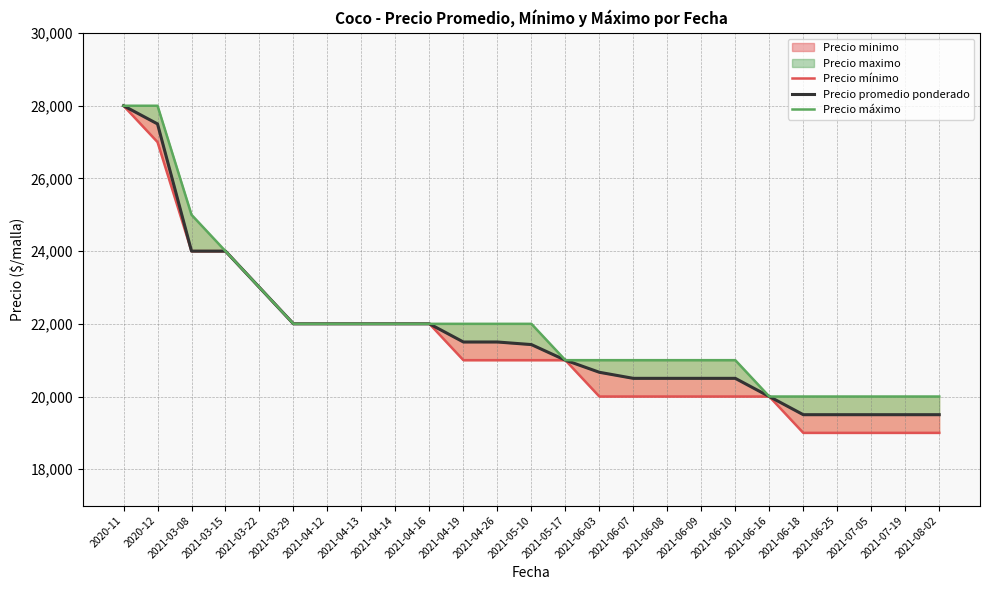

At which label does Precio mínimo reach its minimum?

2021-06-18